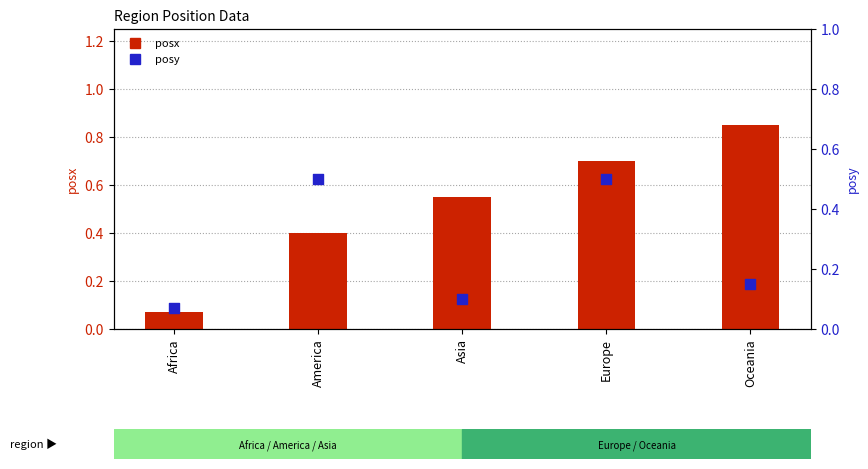

Which series has the largest Y range (max minus min)?

posx